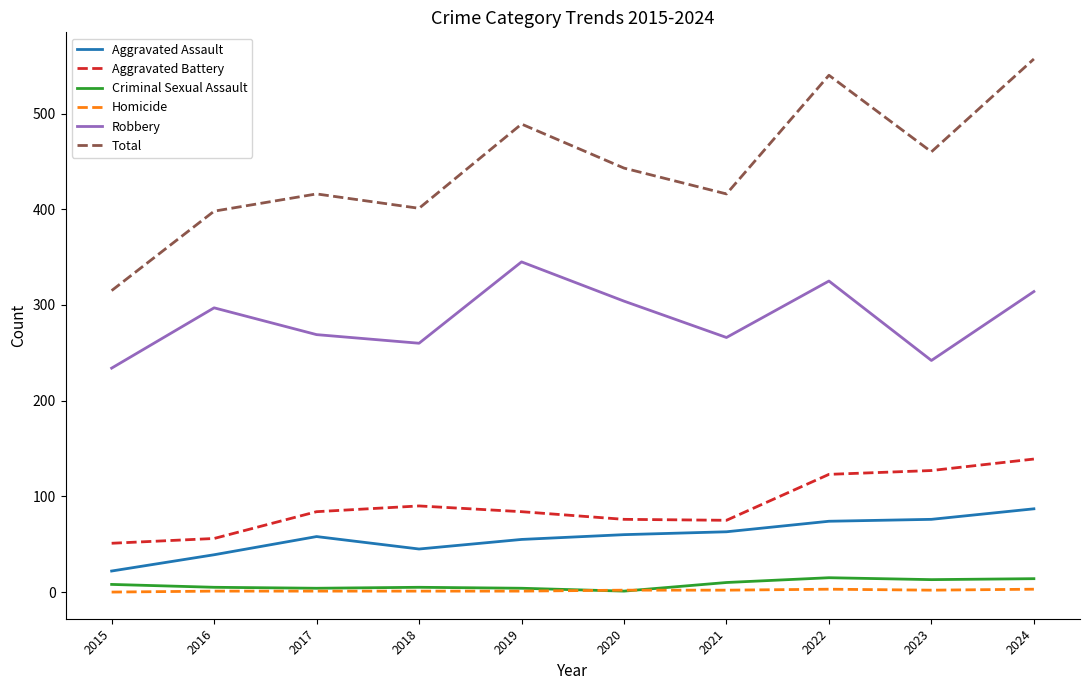

True or false: Total has more than 0 points higher than both neighbors.

True